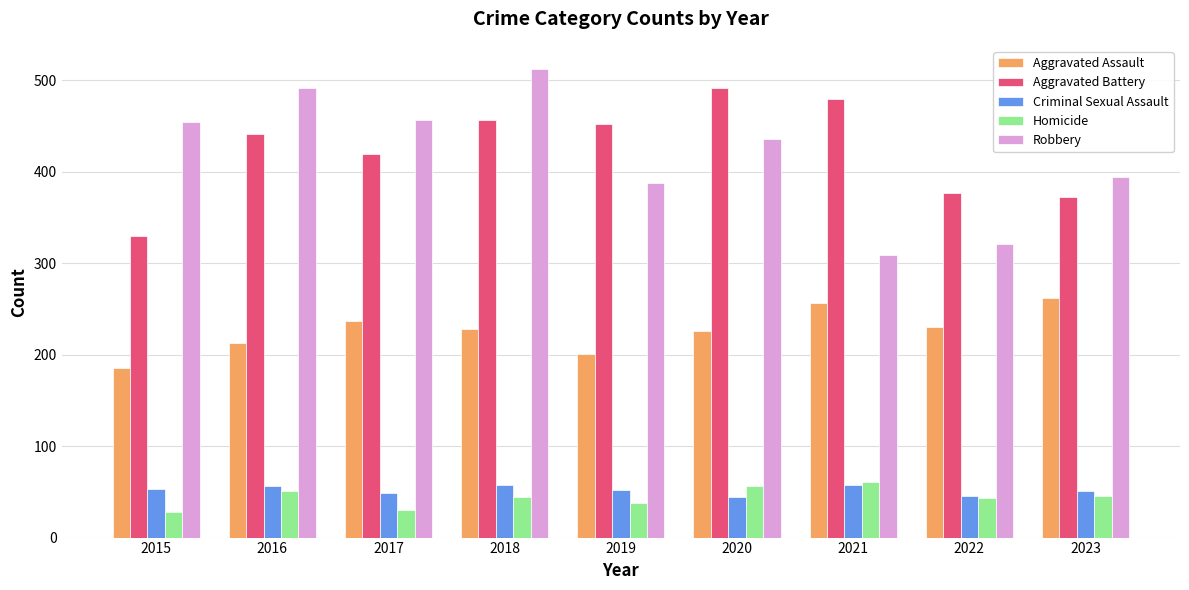

At which category does the chart reach its peak across all series?

2018